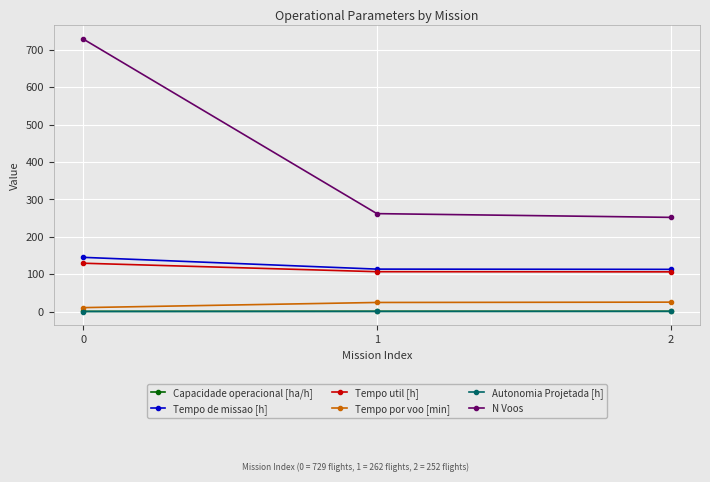

Which series changed the most between 0 and 1?

N Voos